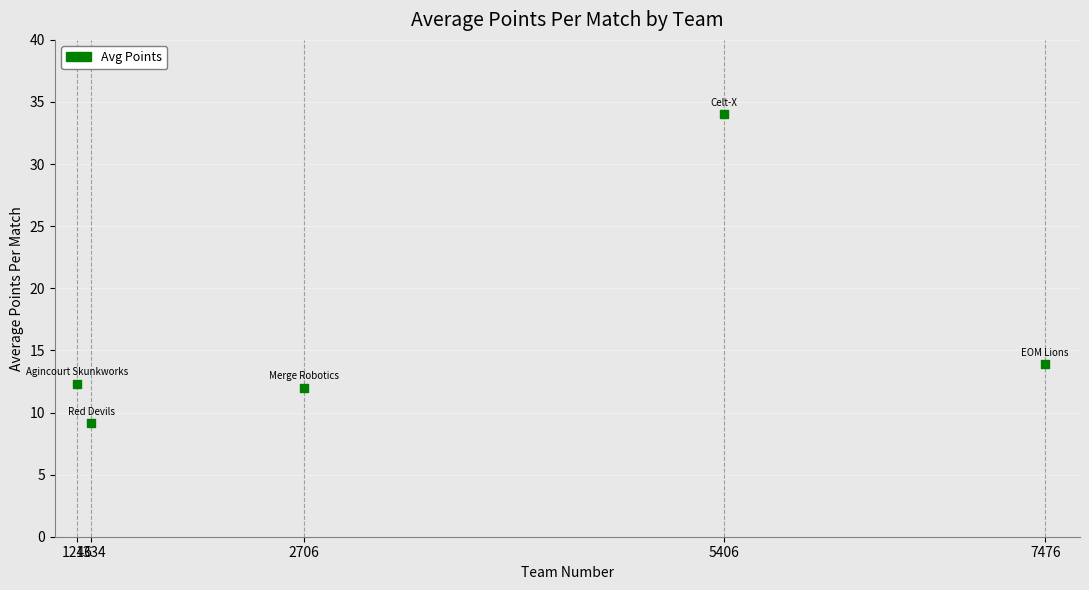

What Y value in the scatter plot is closest to 21?

13.9